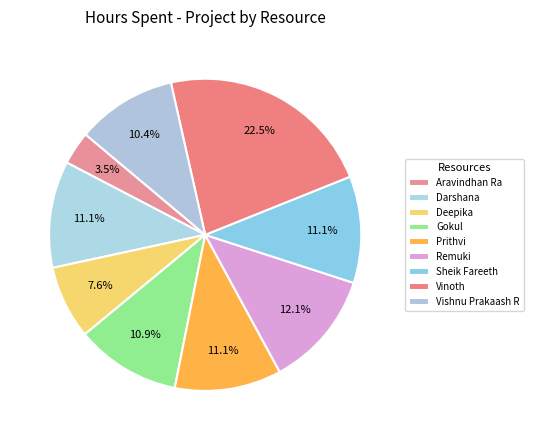

The Vishnu Prakaash R slice represents 10% of the pie. True or false?

True